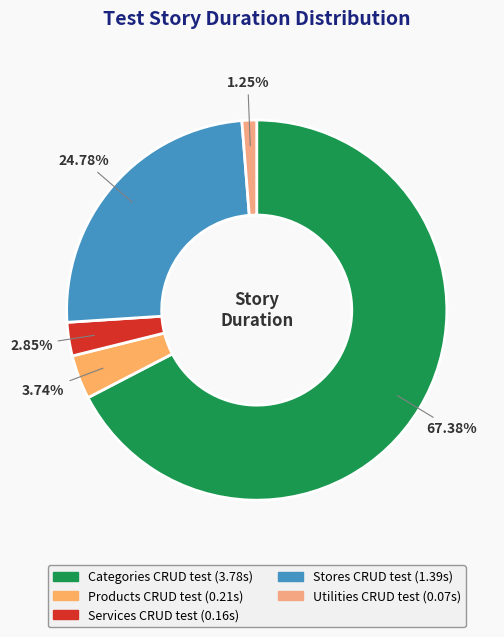

Combined, do Stores CRUD test and Categories CRUD test account for over 50%?

Yes